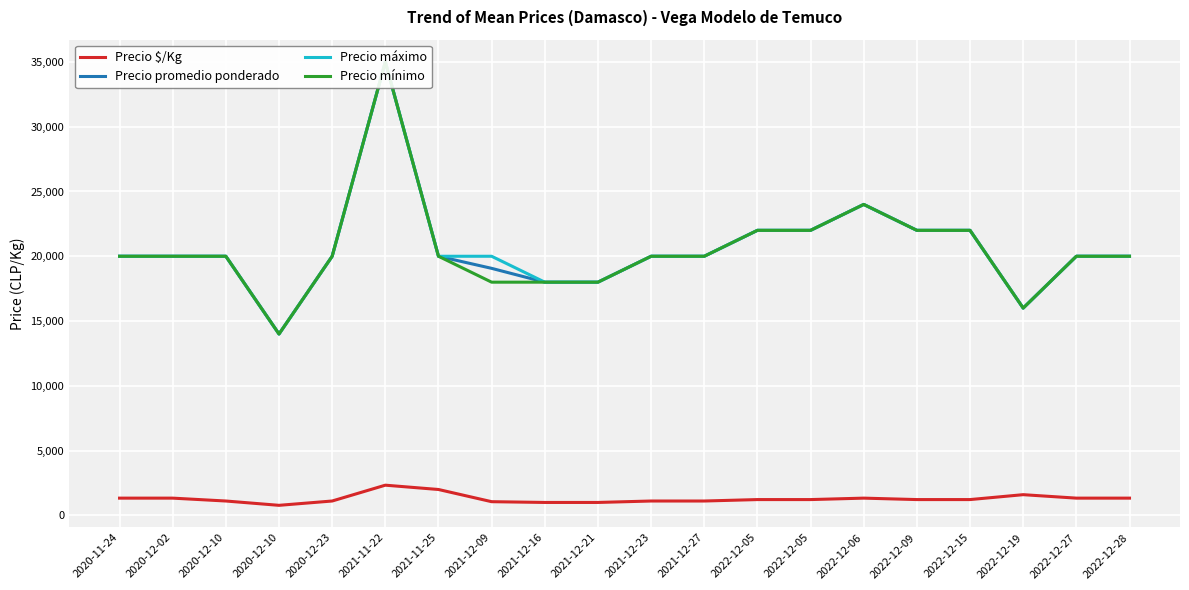

How many lines are shown in the chart?

4